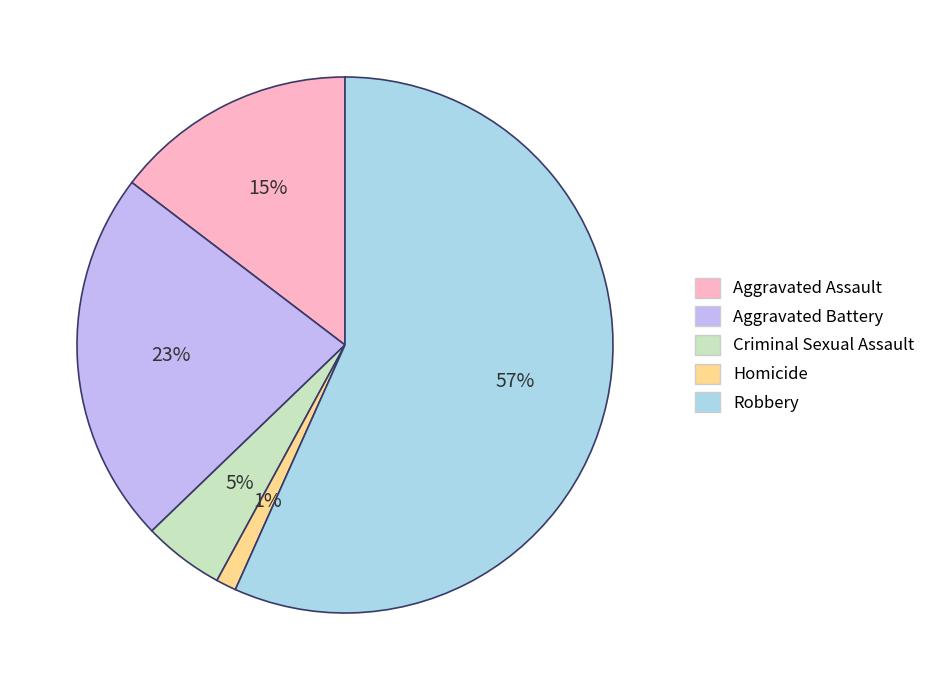

Which has a higher value, Robbery or Criminal Sexual Assault?

Robbery